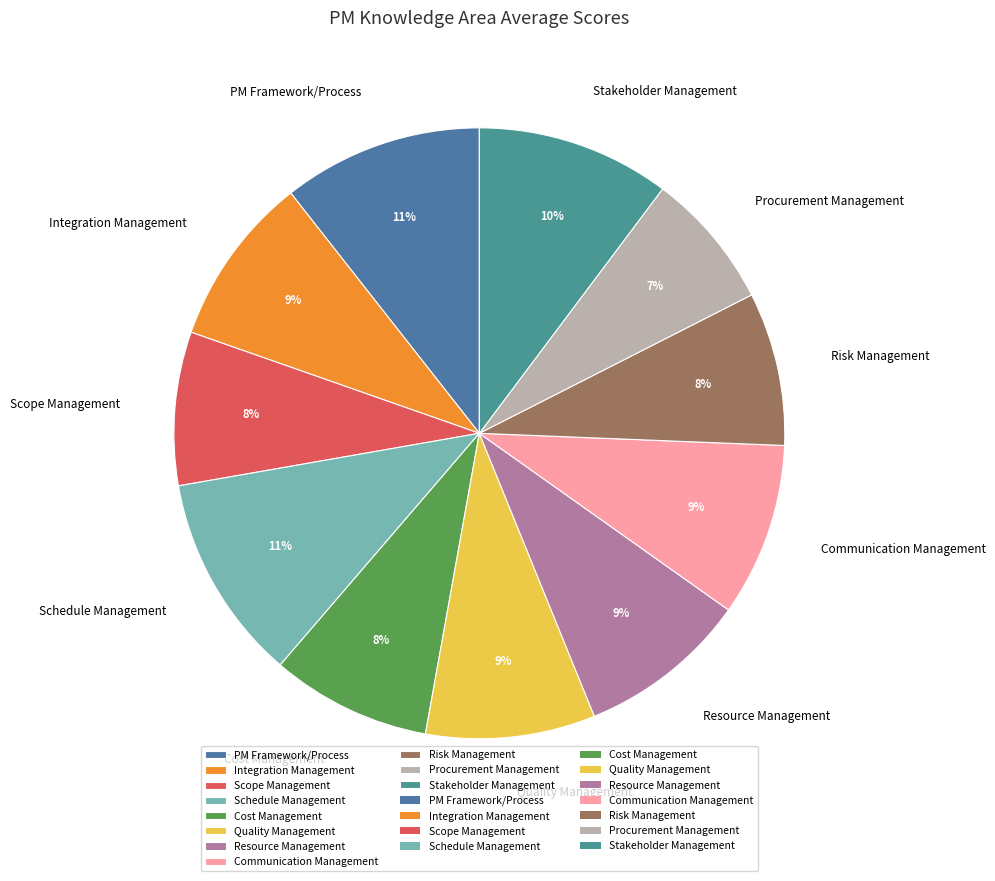

True or false: Schedule Management accounts for 1% of the total.

False